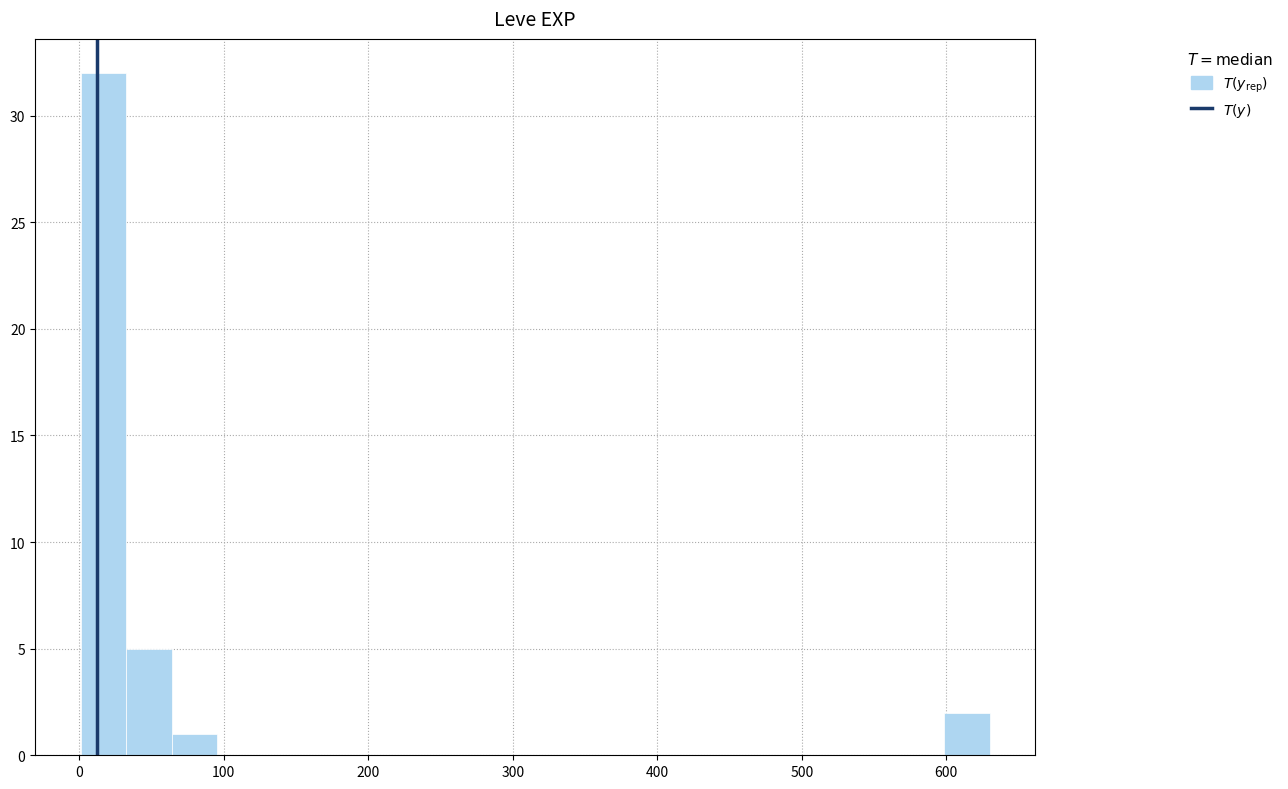

Read against the x-axis, roughly where is the centre of the tallest bar?

20